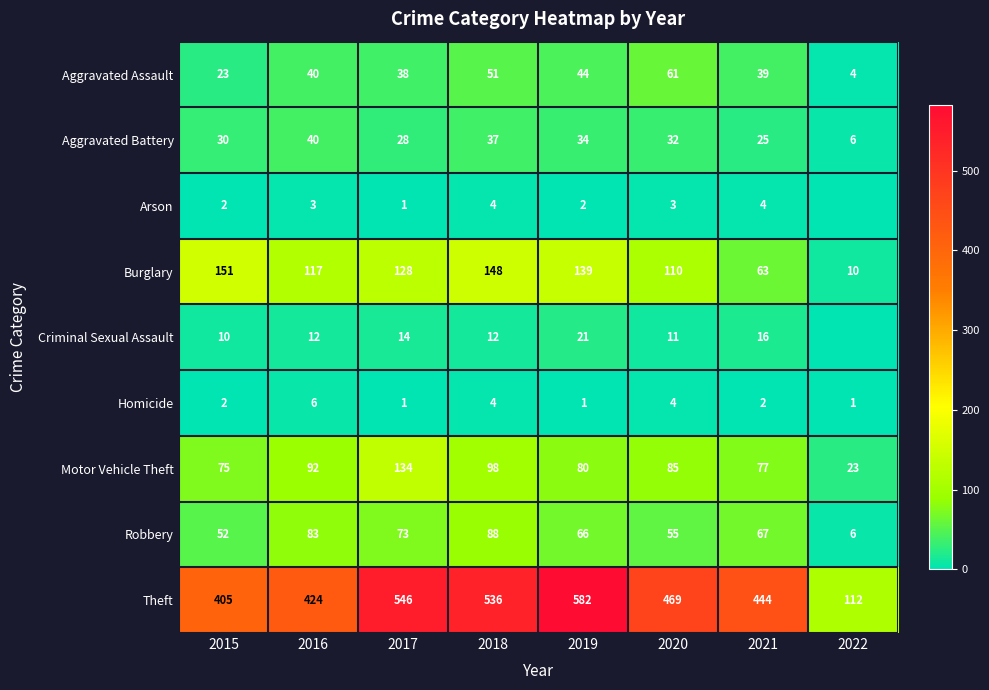

Rank the categories by Motor Vehicle Theft value from highest to lowest.

2017, 2018, 2016, 2020, 2019, 2021, 2015, 2022